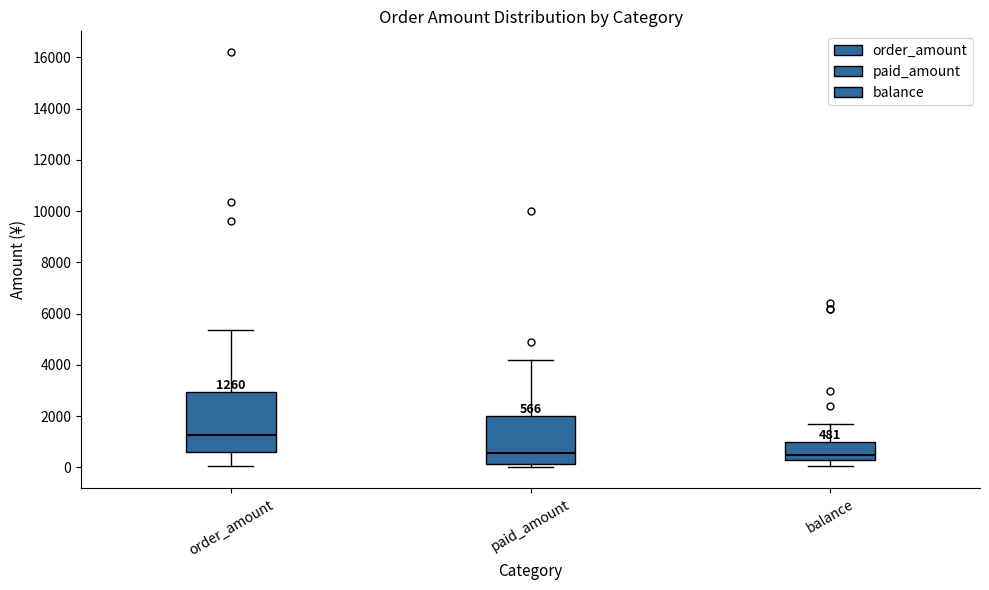

Comparing the boxes themselves (not the whiskers), which one is the tallest?

order_amount